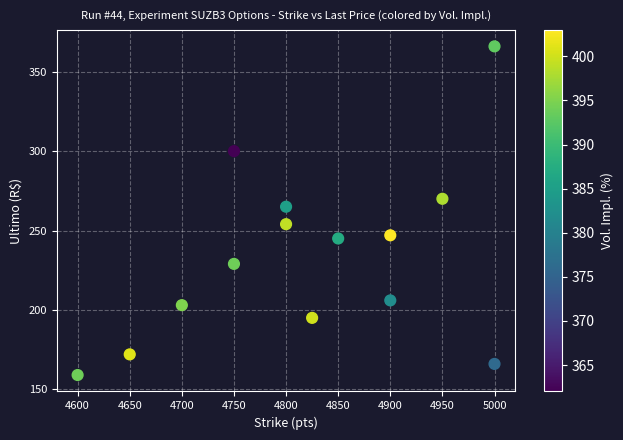

What Y value in the scatter plot is closest to 262?

265